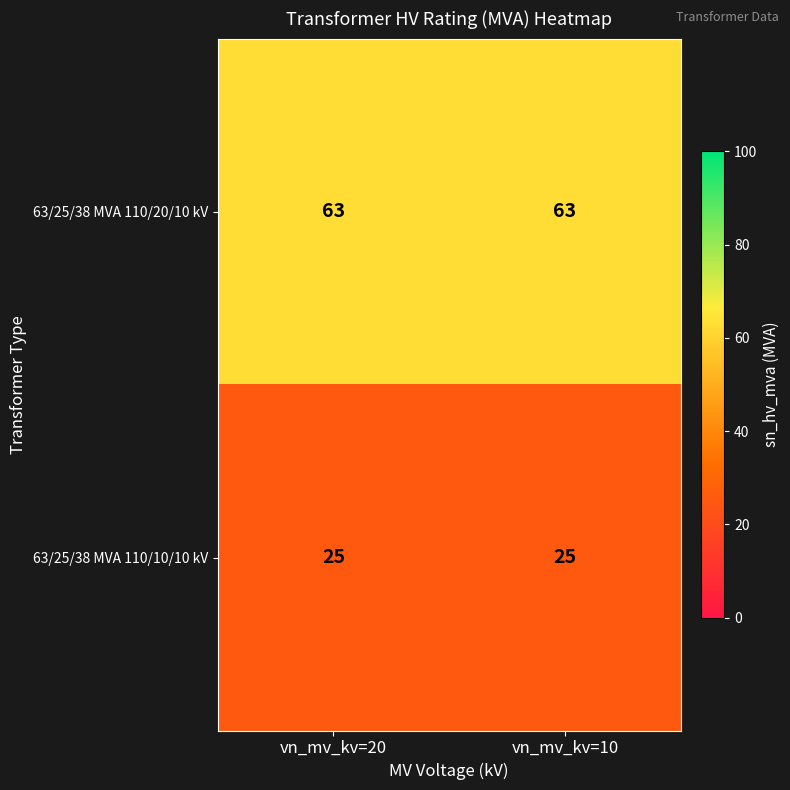

List the series in order of their peak value, highest first.

63/25/38 MVA 110/20/10 kV, 63/25/38 MVA 110/10/10 kV